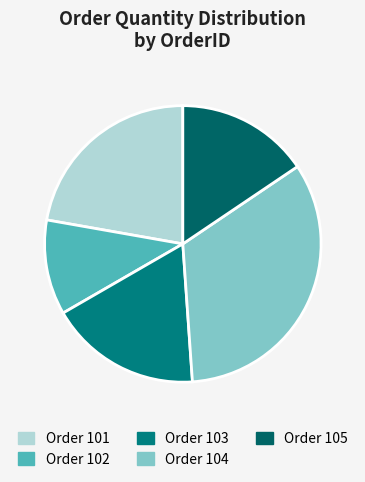

Count the number of slices in the pie.

5